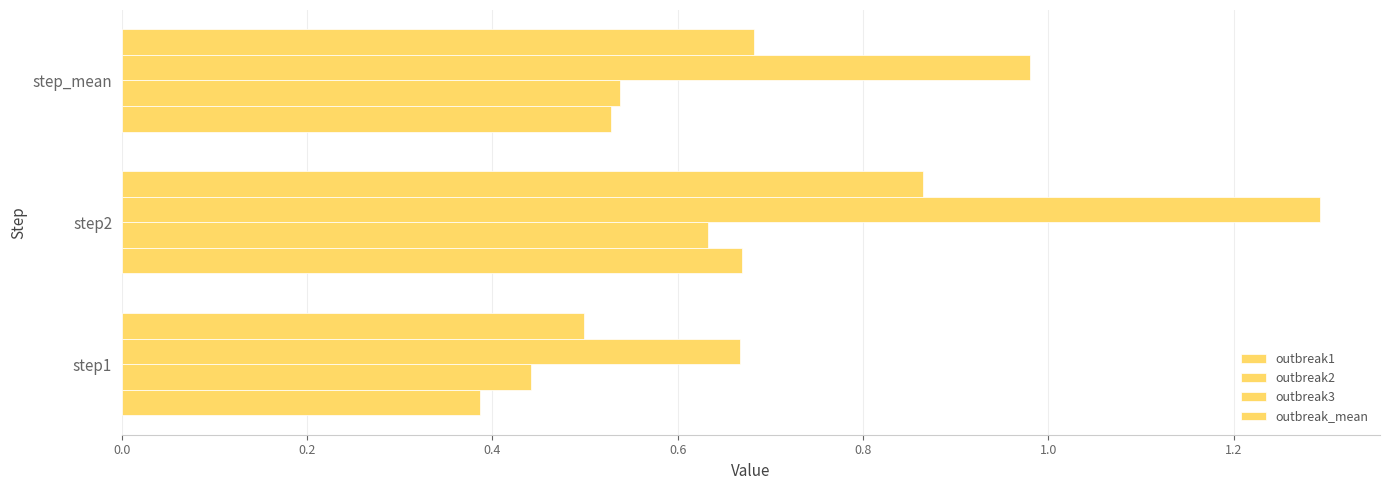

How many data points does each series have?

3